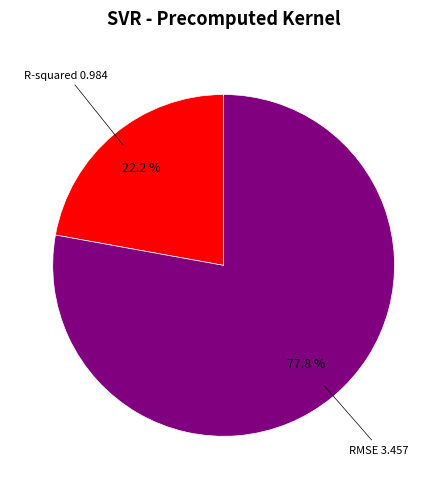

Rank the categories by value from highest to lowest.

RMSE, R-squared